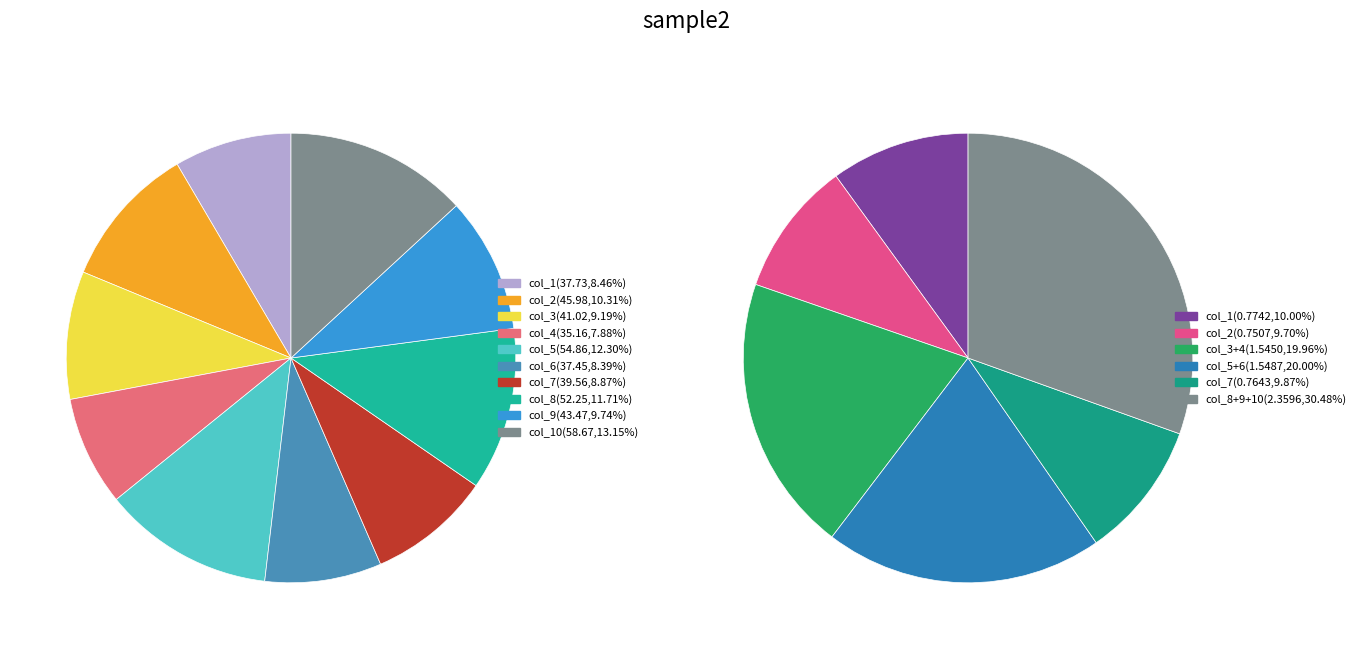

True or false: 8 accounts for 11% of the total.

True